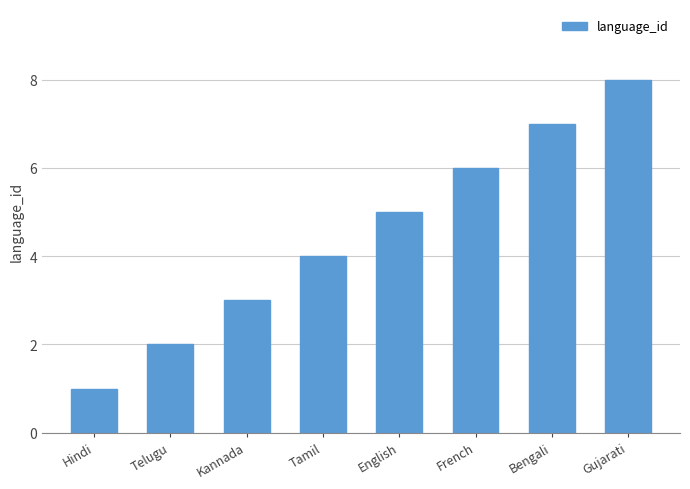

Approximately how many times larger is the value at Telugu compared to English?

0.4